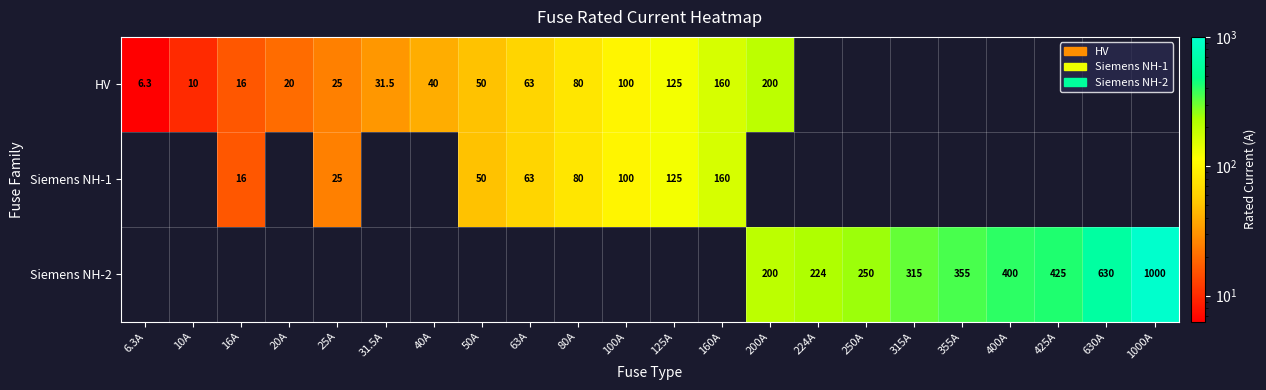

True or false: Siemens NH-1 has a value of 63.0 at 63A.

True